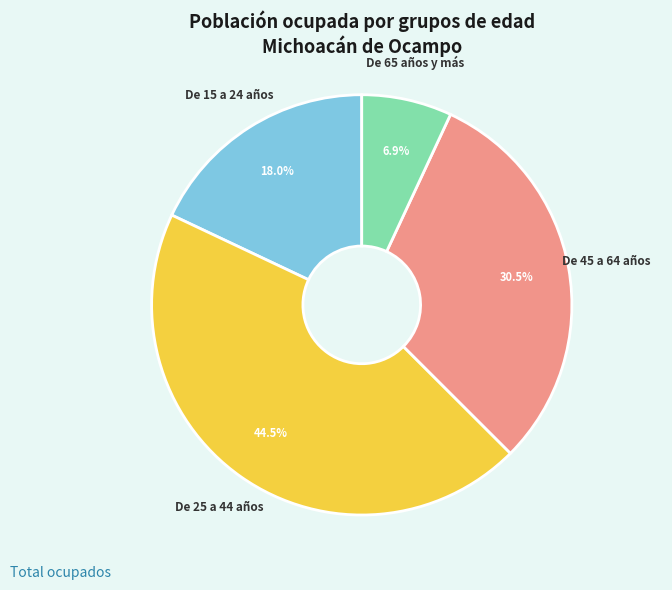

Approximately how many times larger is the value at De 25 a 44 años compared to De 15 a 24 años?

2.5